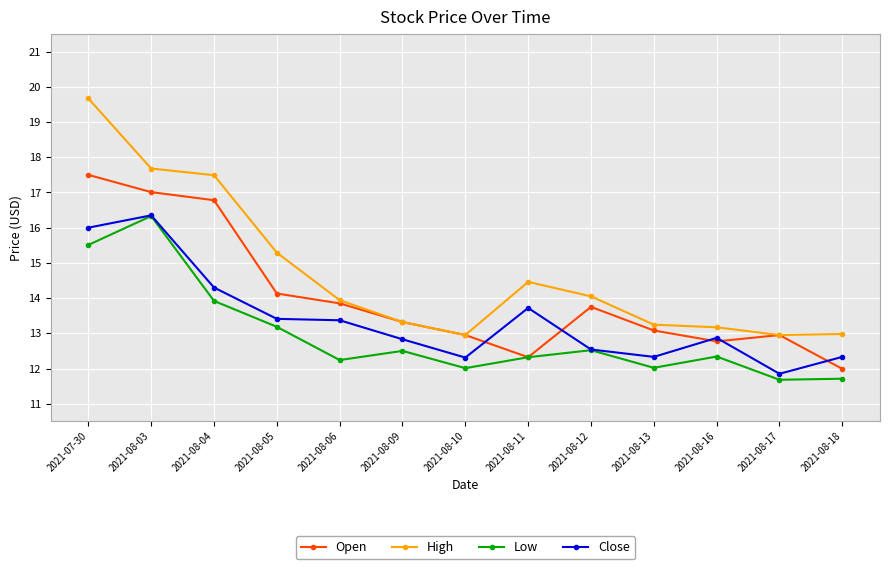

True or false: Open has a value of 23.1 at 2021-08-13.

False